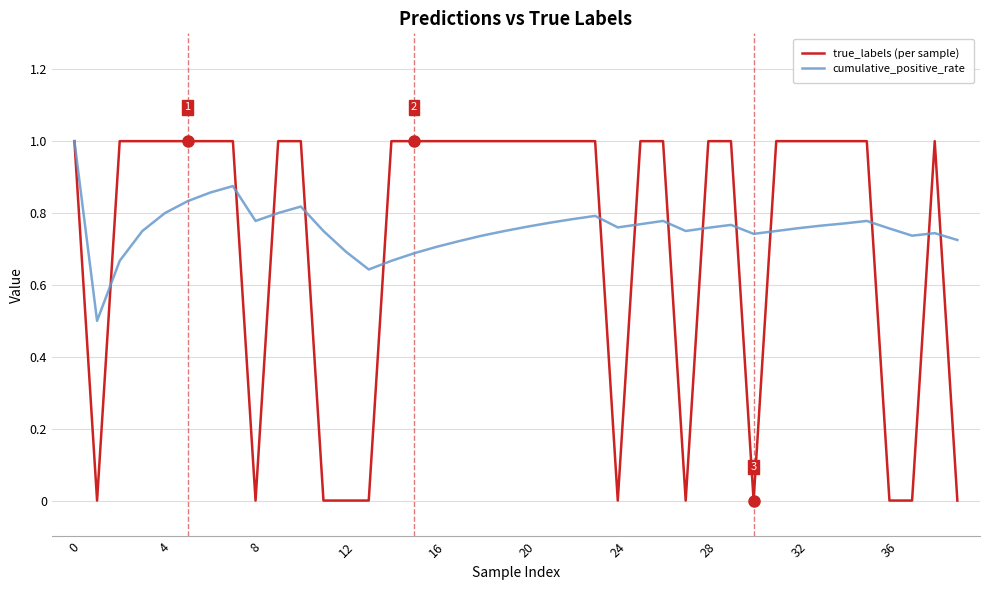

Which series has the widest spread of values?

true_labels (per sample)